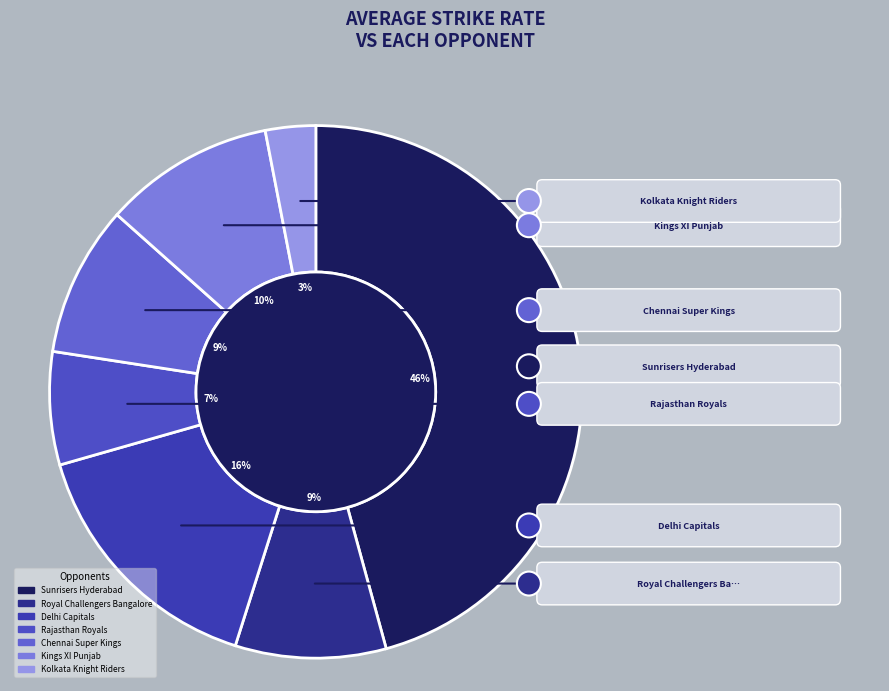

Which slice is the smallest?

Kolkata Knight Riders